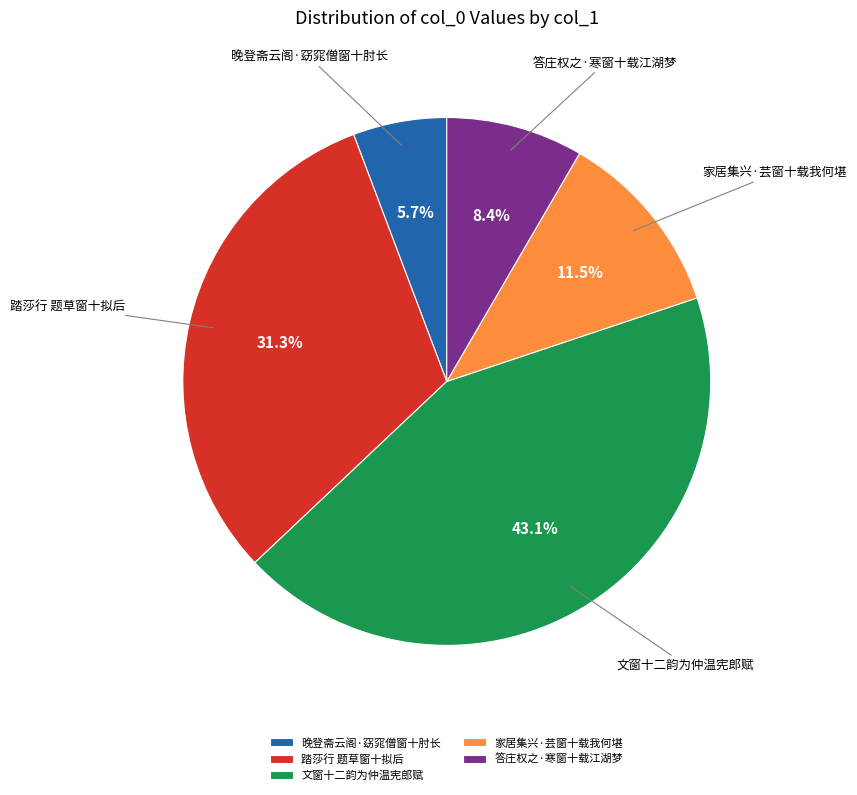

To the nearest percent, what is the combined percentage of 答庄权之·寒窗十载江湖梦 and 家居集兴·芸窗十载我何堪?

20%